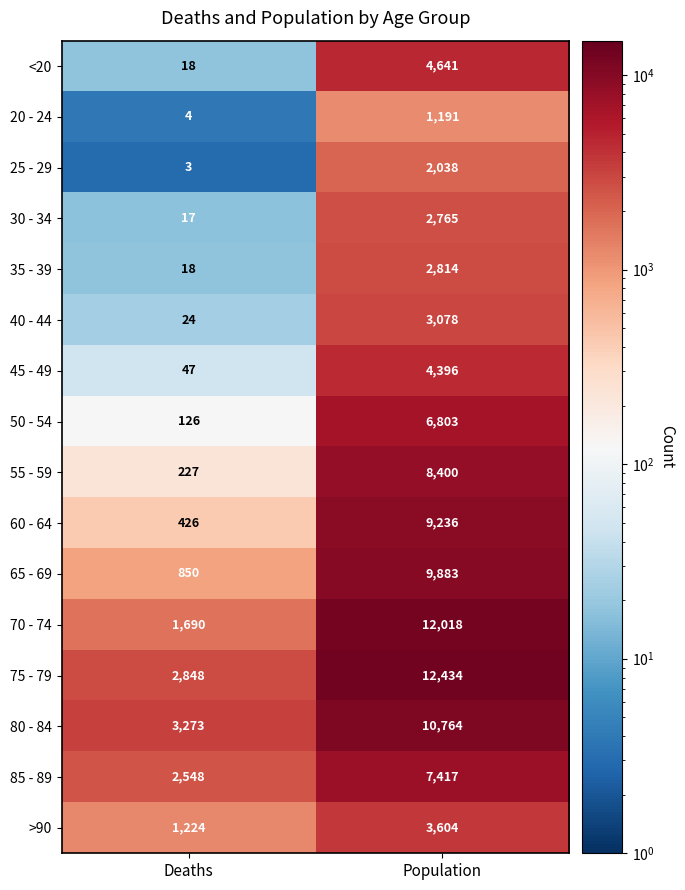

What is the difference between the maximum and minimum values in the 80 - 84 series?

7491